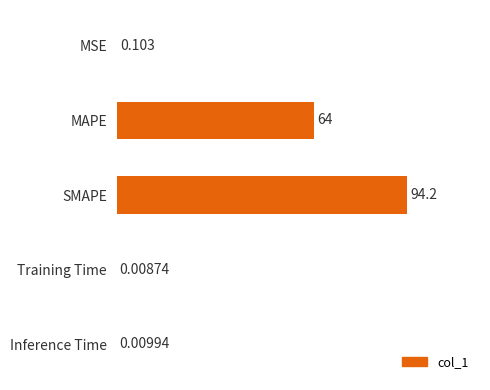

At which label is the value closest to 47?

MAPE